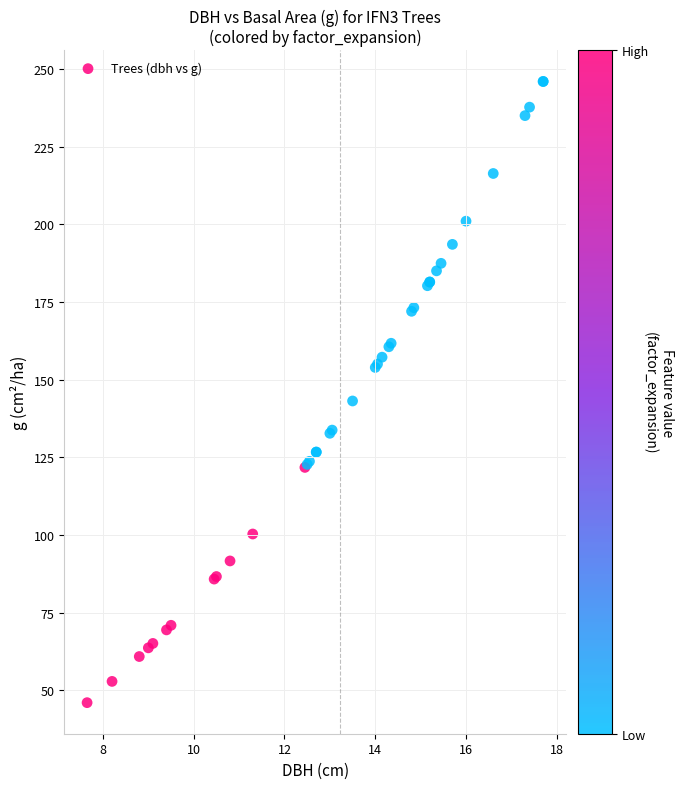

What Y value in the scatter plot is closest to 146?

143.1